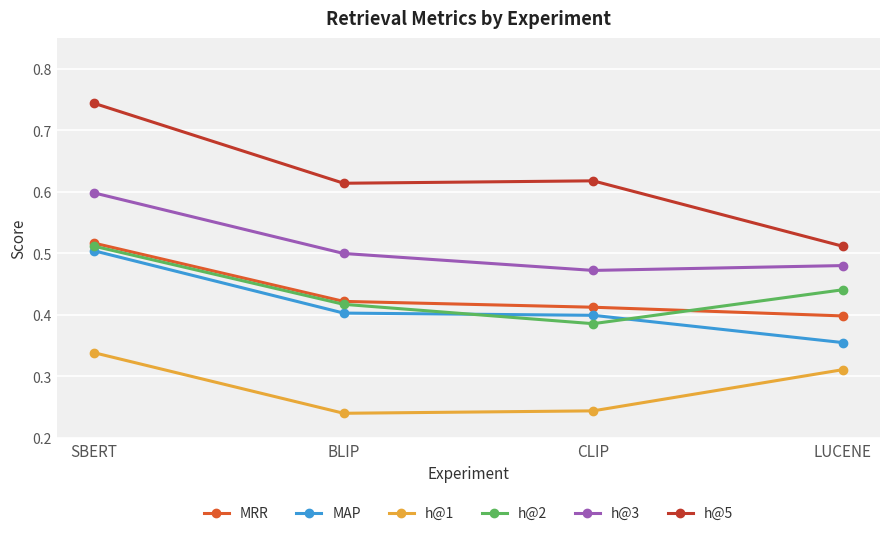

Which category has the lowest value in the h@3 series?

CLIP